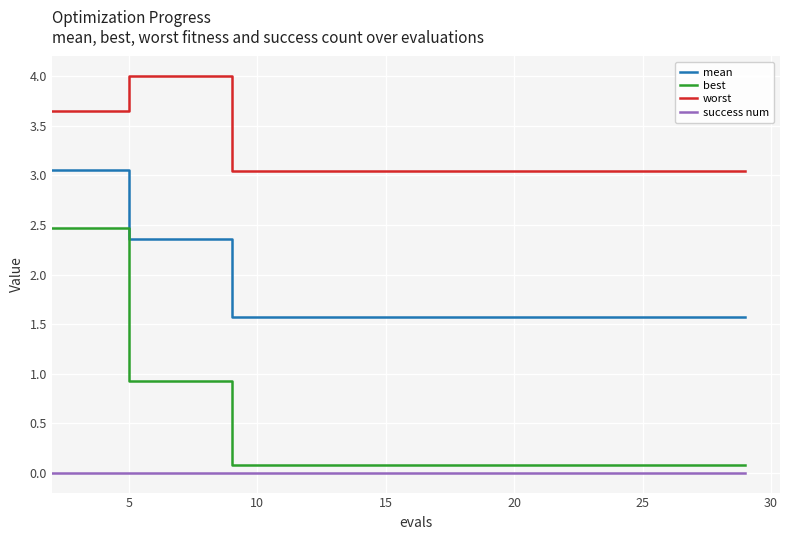

Which series has the largest range (max minus min)?

best